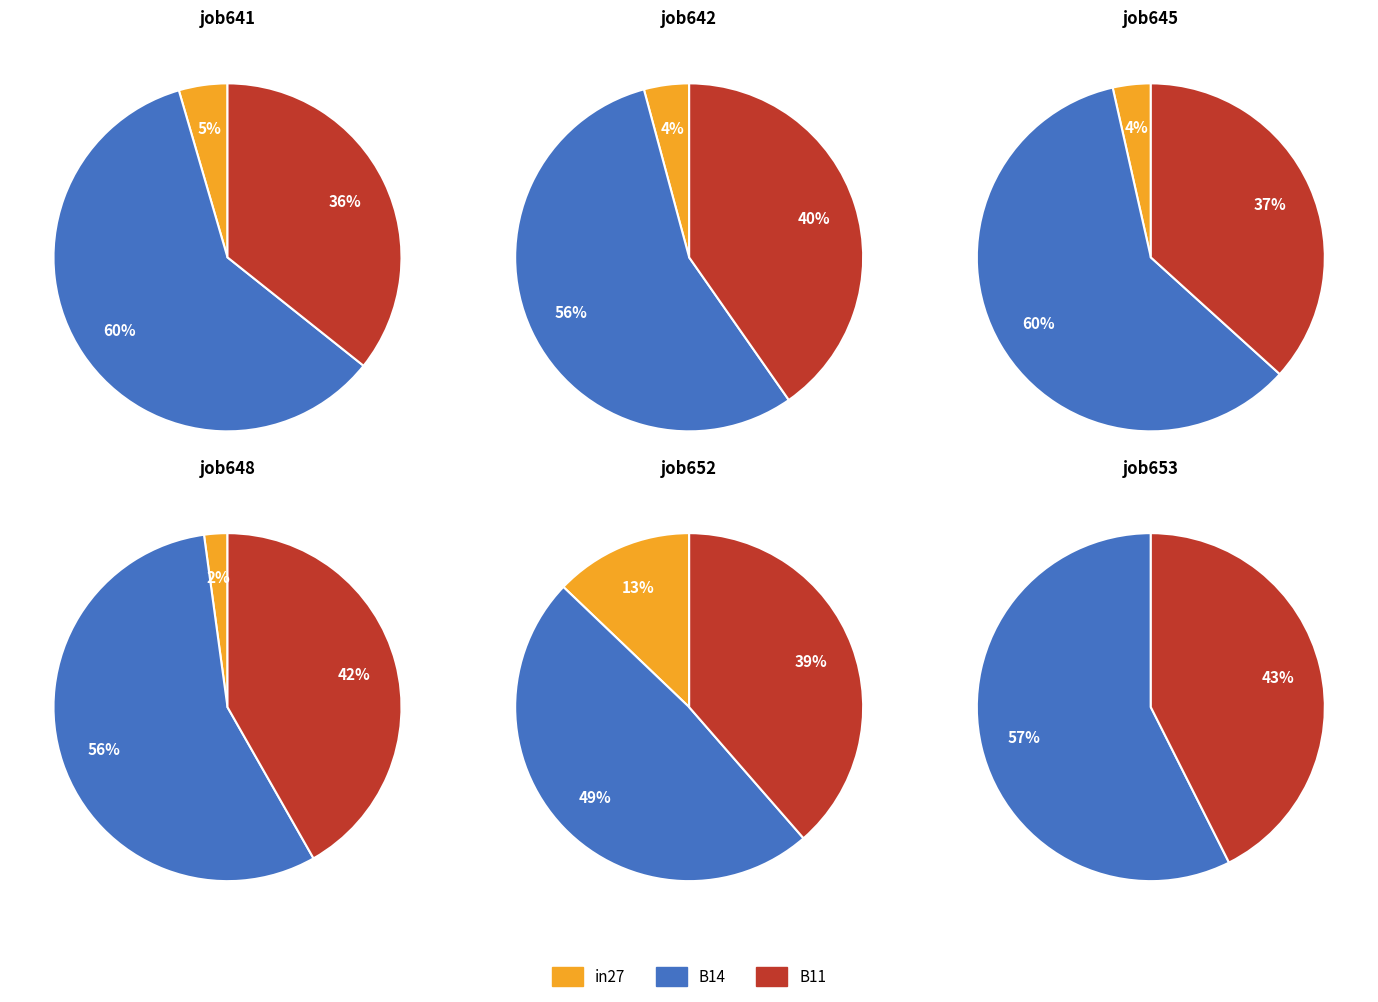

What percentage is NOT represented by B11?

64.3%